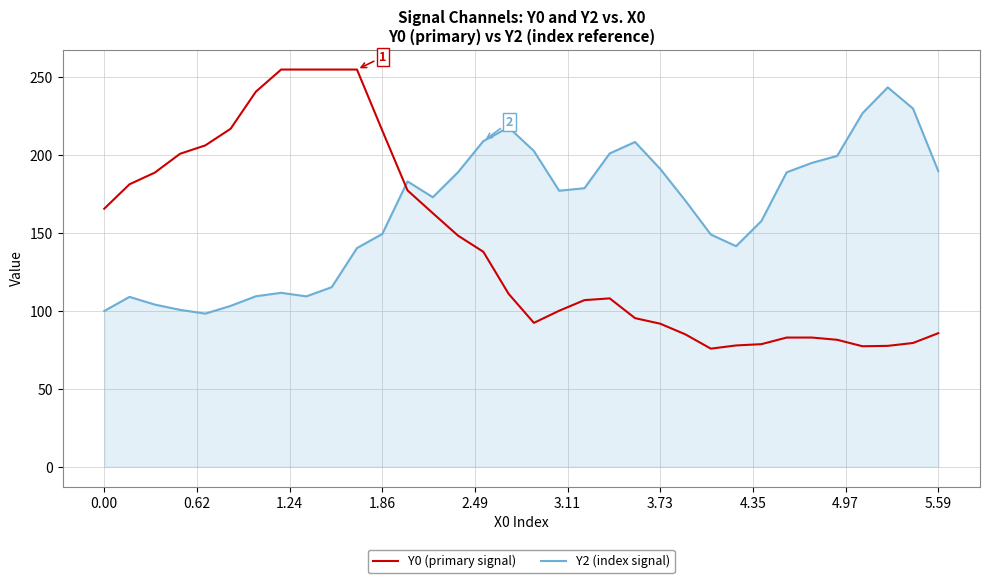

Rank the series by their average value, from highest to lowest.

Y2 (index signal), Y0 (primary signal)